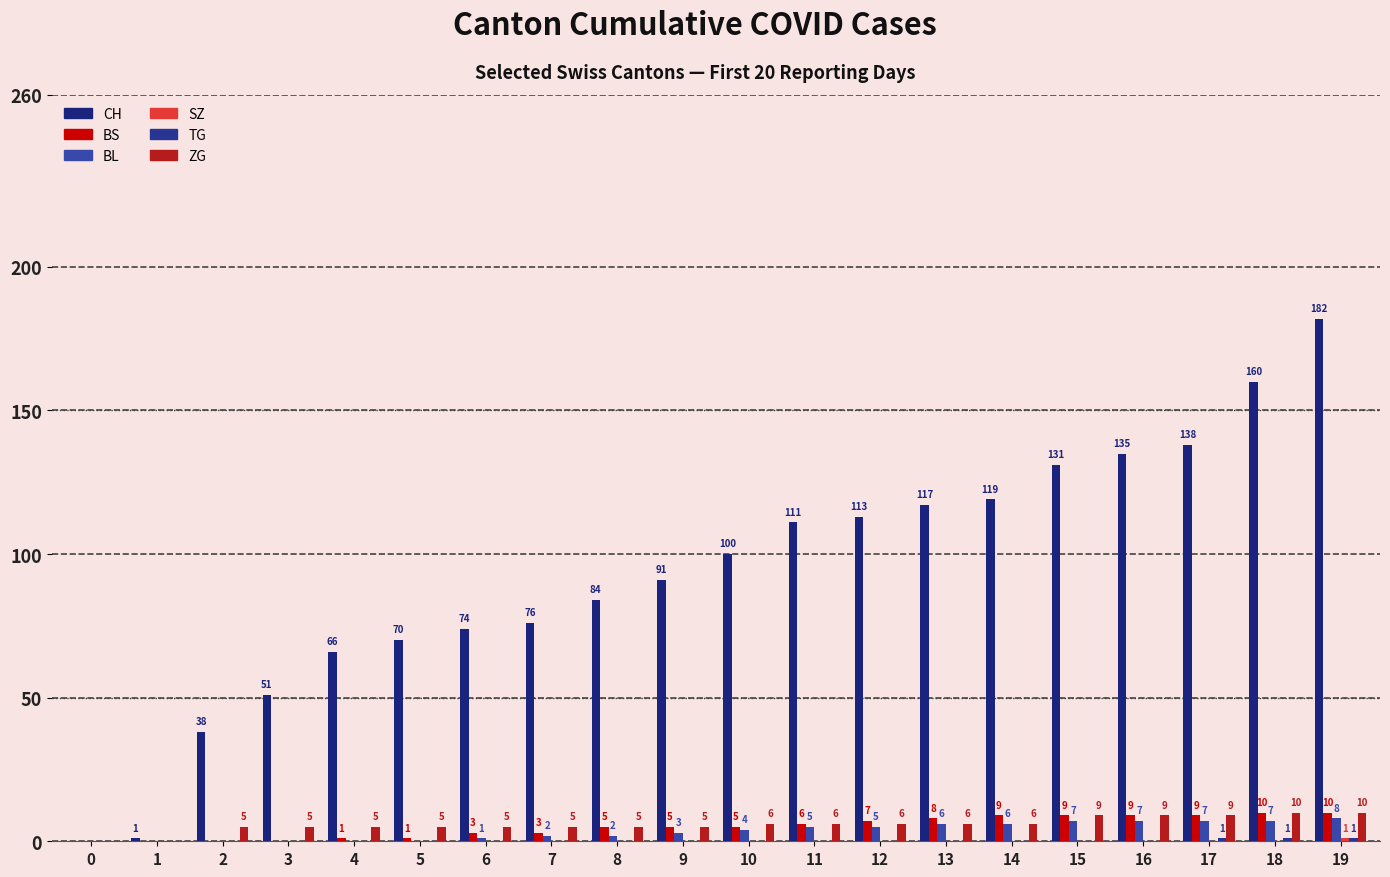

Does the chart contain stacked bars?

No